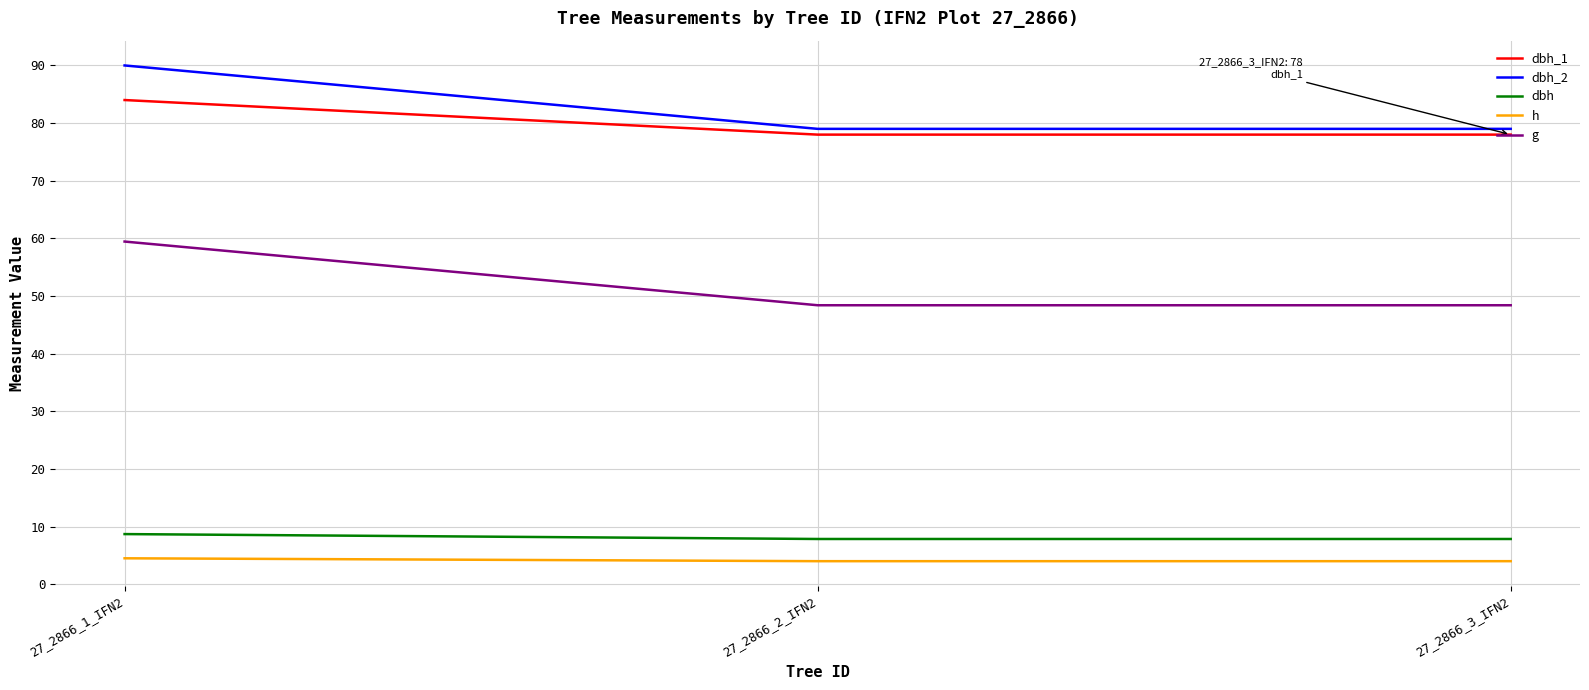

What is the difference between the maximum and second lowest values in the dbh_2 series?

11.0